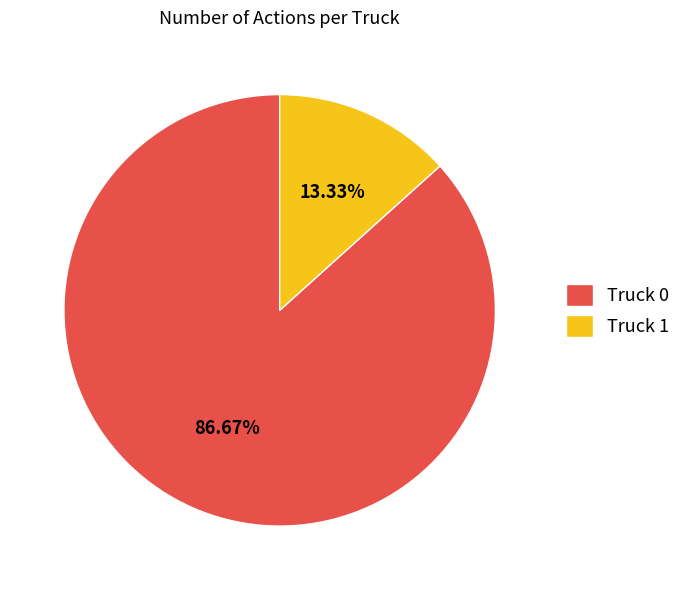

Is it true that Truck 0 is 87% of the pie?

True